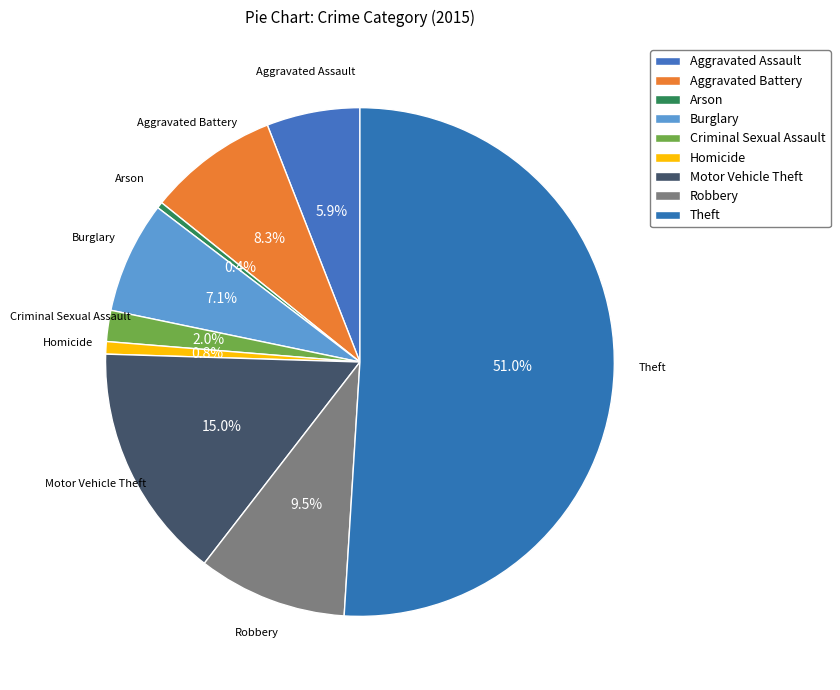

To the nearest percent, what portion does Homicide represent?

1%